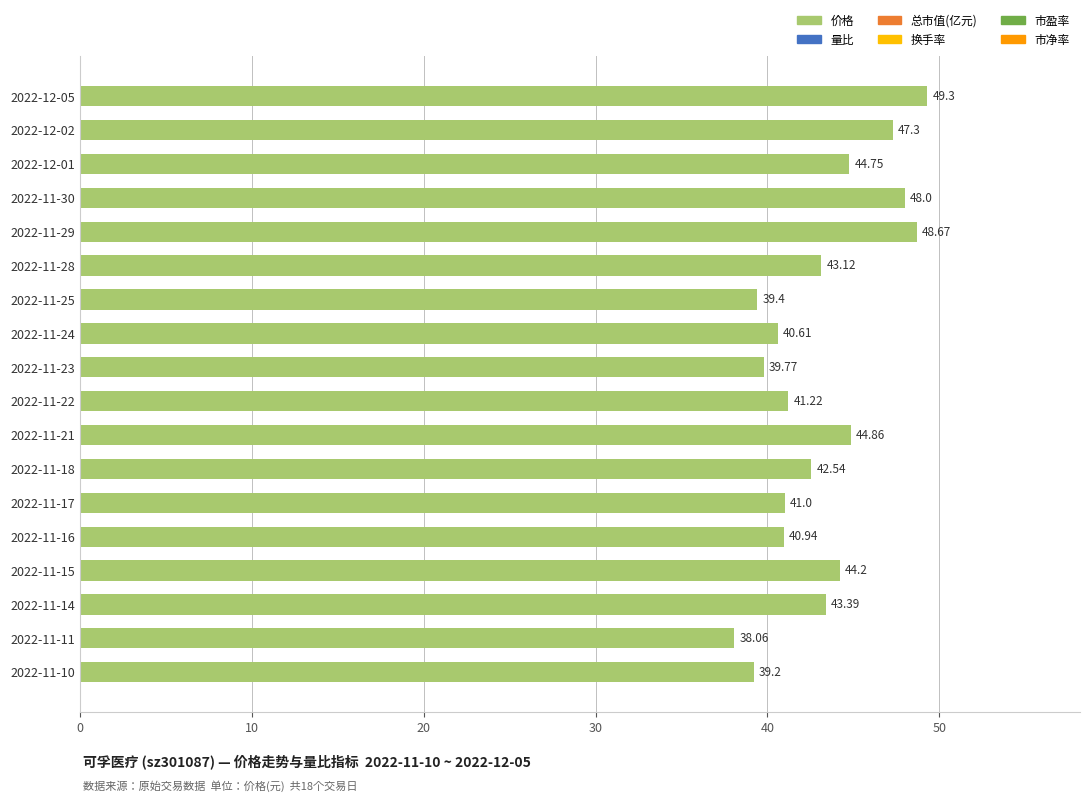

What is the ratio of the value at 2022-11-24 to the value at 2022-11-21?

0.9